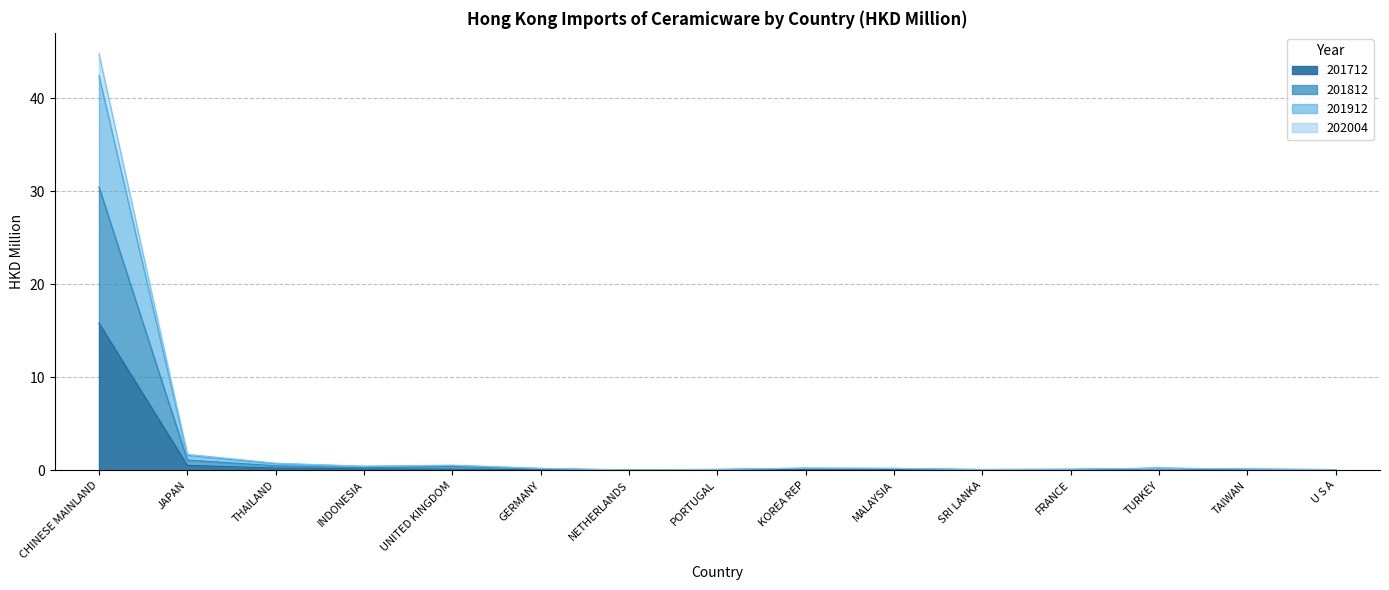

What is the highest value of the 201712 series?

15.8